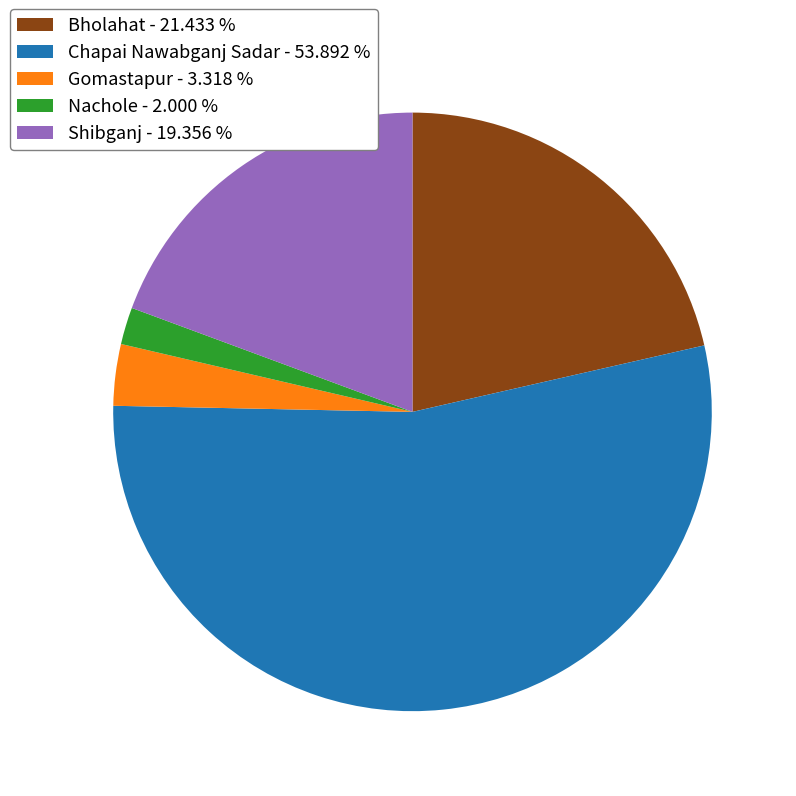

Which has a higher value, Bholahat or Gomastapur?

Bholahat